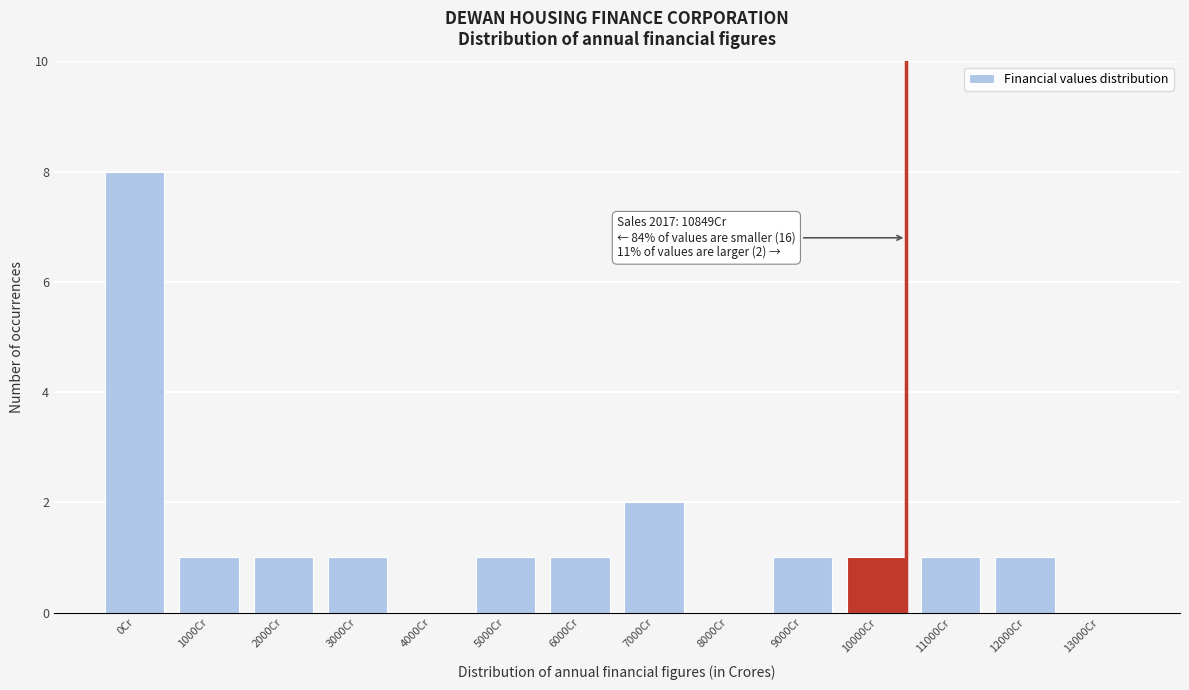

Reading right to left, transcribe all the data shown in this chart.

13000Cr=0	12000Cr=1	11000Cr=1	10000Cr=1	9000Cr=1	8000Cr=0	7000Cr=2	6000Cr=1	5000Cr=1	4000Cr=0	3000Cr=1	2000Cr=1	1000Cr=1	0Cr=8